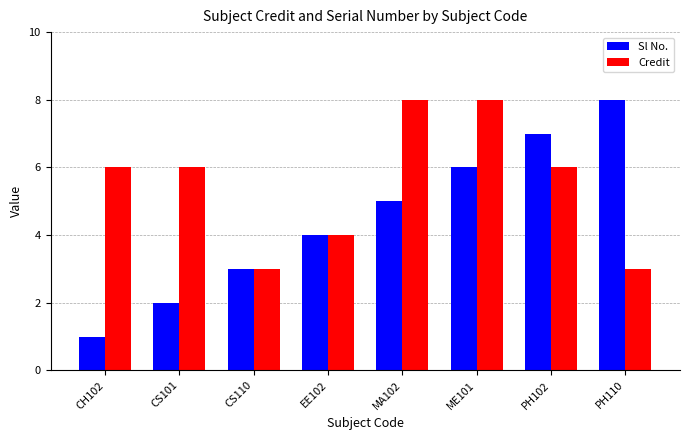

Read the Credit value at MA102.

8